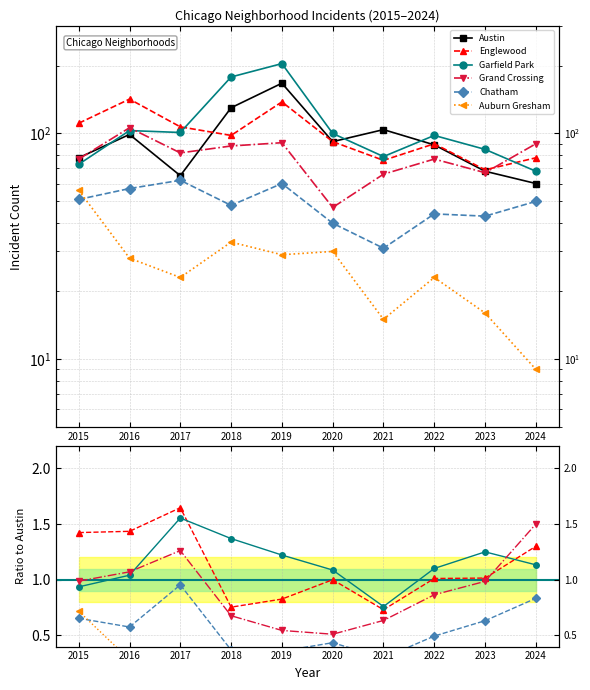

In Chatham, how many points are lower than both neighbors (excluding endpoints)?

3